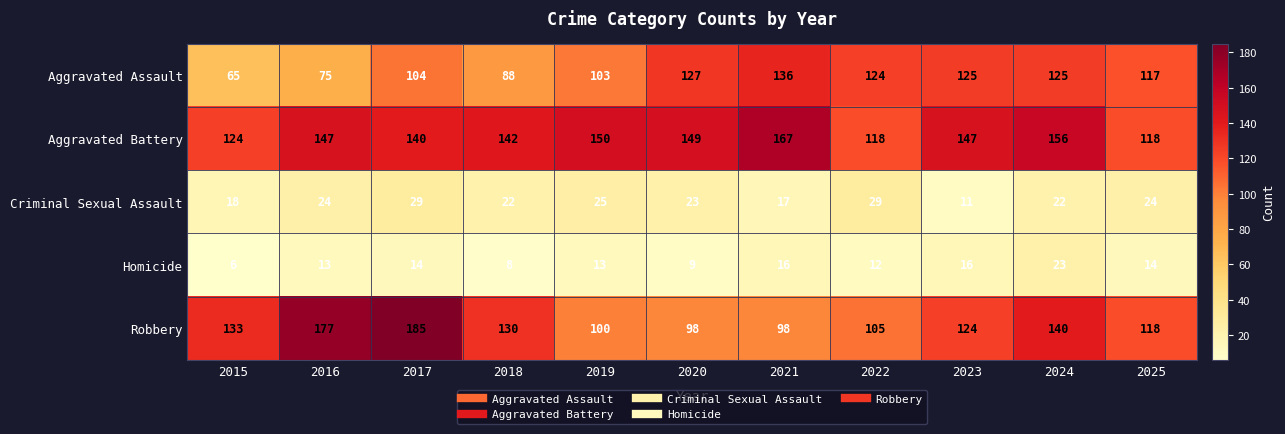

The Homicide series shows 6 at 2020. True or false?

False